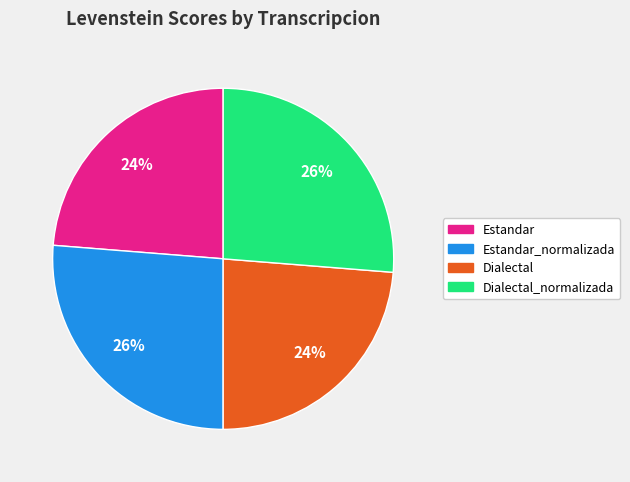

Combined, do Estandar and Dialectal account for over 50%?

No